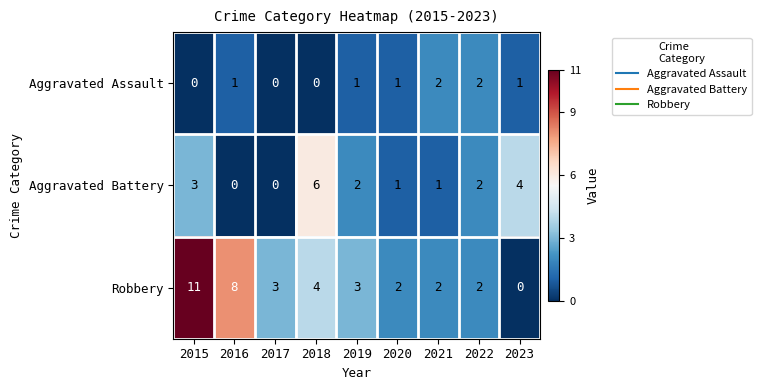

What is the highest value of the Aggravated Battery series?

6